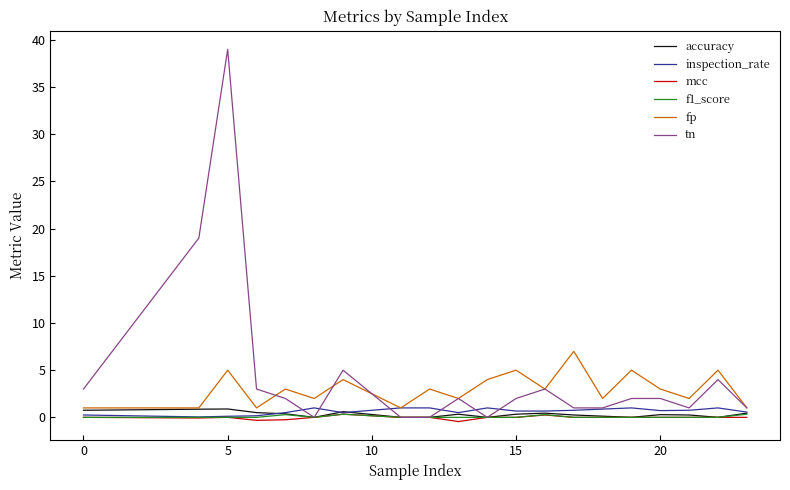

Which series has the widest spread of values?

tn